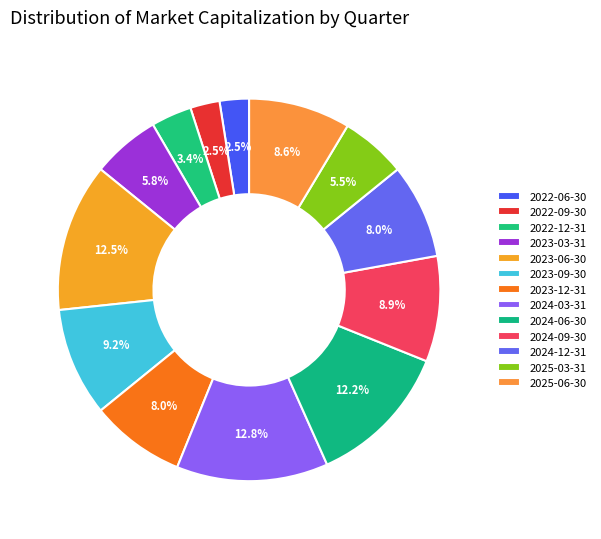

How many segments does this pie chart have?

13